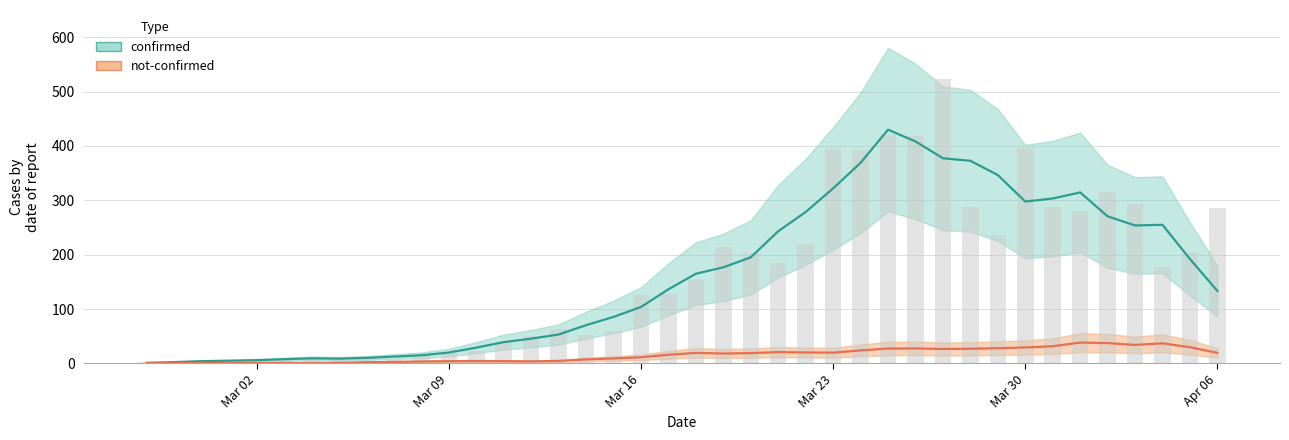

Reading left to right, extract all data points from this chart.

2	3	1	6	9	6	8	10	14	6	13	20	22	39	51	64	52	60	125	127	155	215	203	184	219	395	392	420	419	524	287	237	397	288	280	315	293	177	204	286